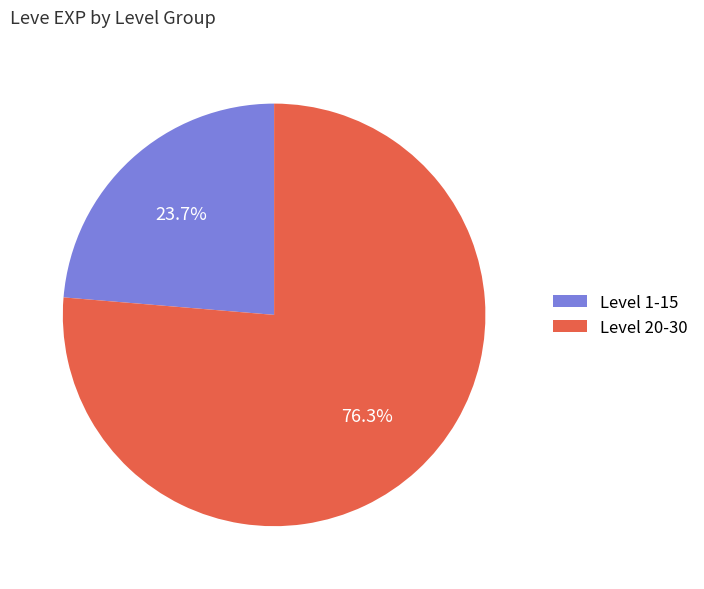

How many slices are in this pie chart?

2